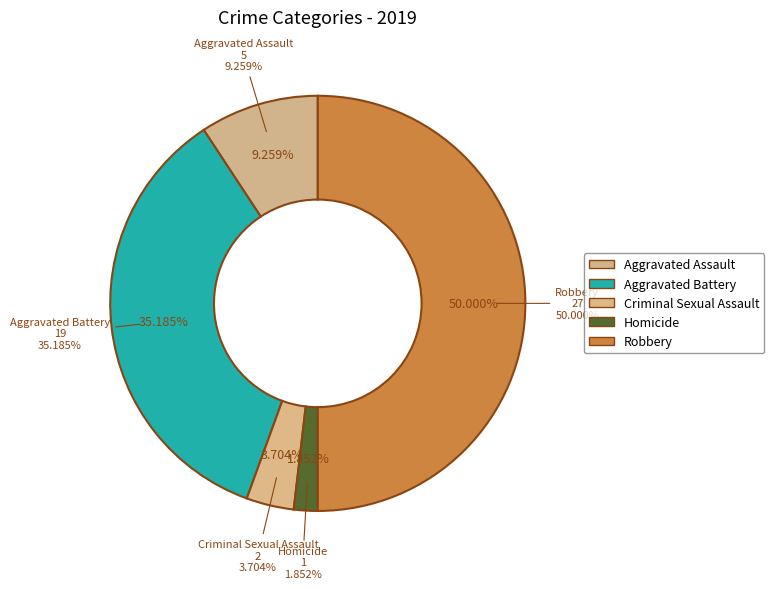

Rank the categories by value from lowest to highest.

Homicide, Criminal Sexual Assault, Aggravated Assault, Aggravated Battery, Robbery